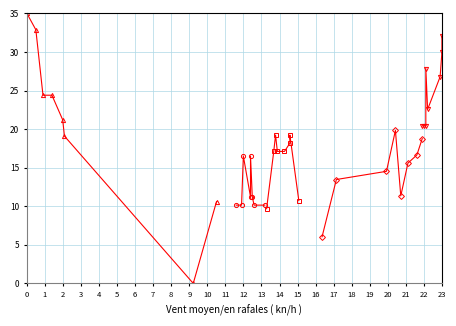

Is this an area chart (filled region under the line)?

No